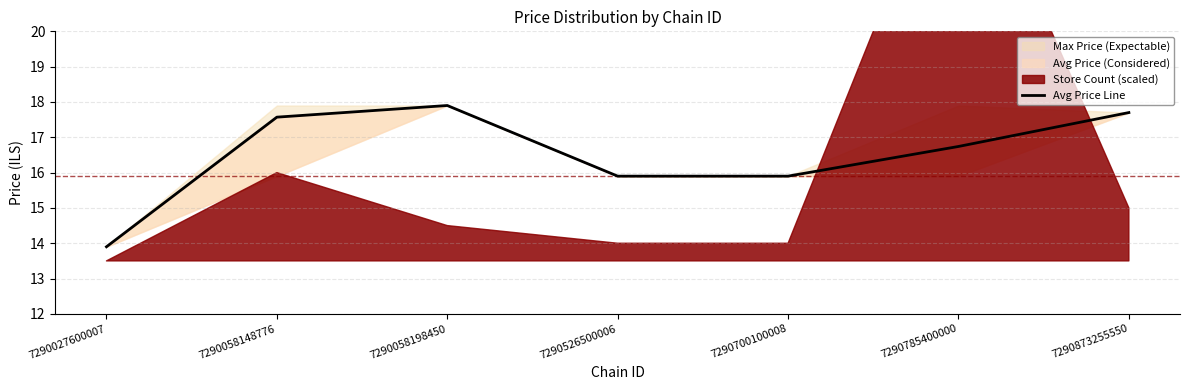

What is the sum of the values at 7290027600007 and 7290526500006?

29.8